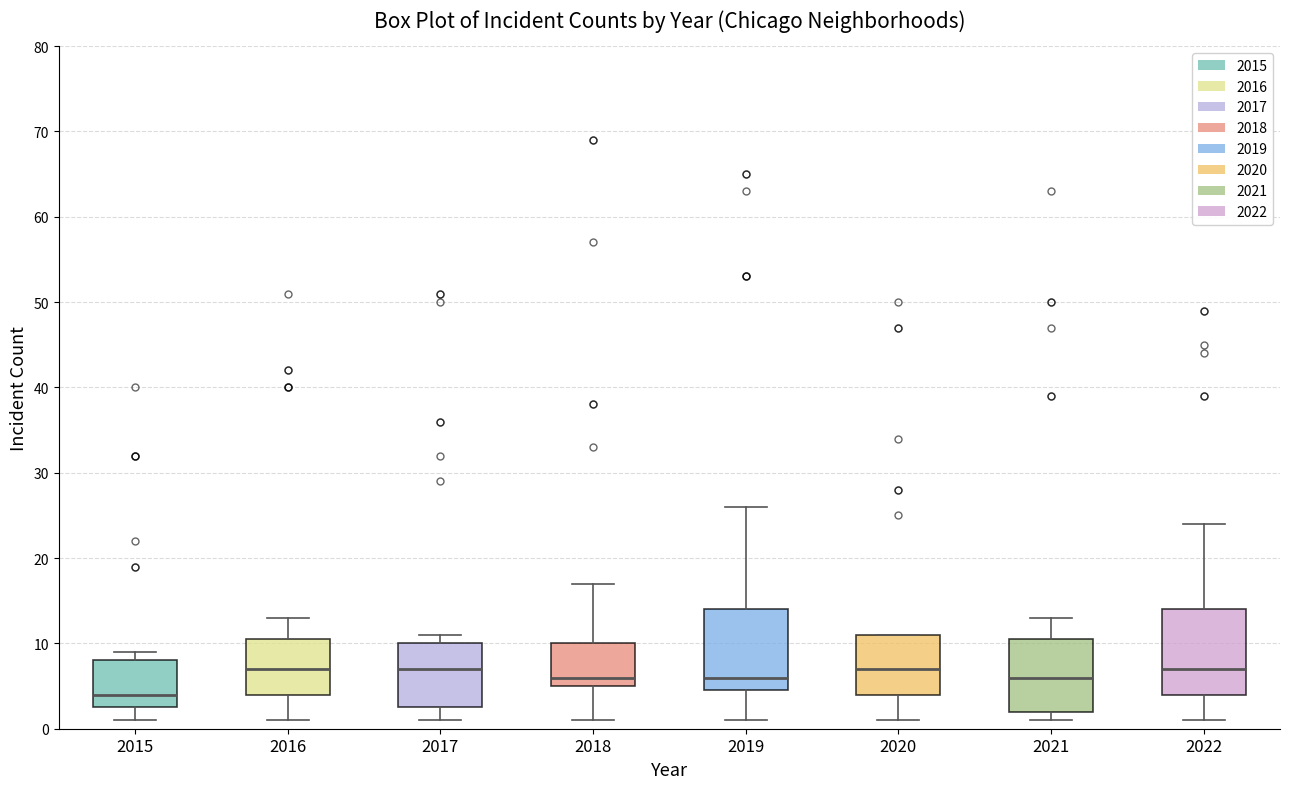

Reading left to right, read every box against the y-axis: the position of its median line, the range the box covers, and the ends of its whiskers. The values are not printed on the chart, so give them approximately, as read against the axis.

2015: median 4, box 3 to 8, whiskers 1 to 9
2016: median 7, box 4 to 11, whiskers 1 to 13
2017: median 7, box 3 to 10, whiskers 1 to 11
2018: median 6, box 5 to 10, whiskers 1 to 17
2019: median 6, box 5 to 14, whiskers 1 to 26
2020: median 7, box 4 to 11, whiskers 1 to 11
2021: median 6, box 2 to 11, whiskers 1 to 13
2022: median 7, box 4 to 14, whiskers 1 to 24